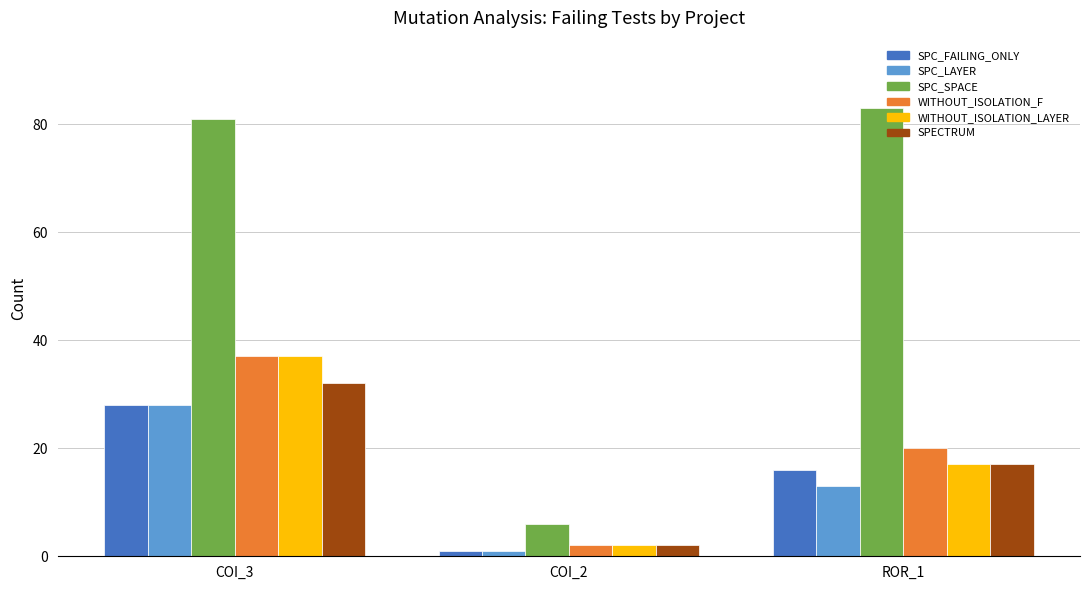

What is the difference between the WITHOUT_ISOLATION_F values at COI_2 and ROR_1?

18